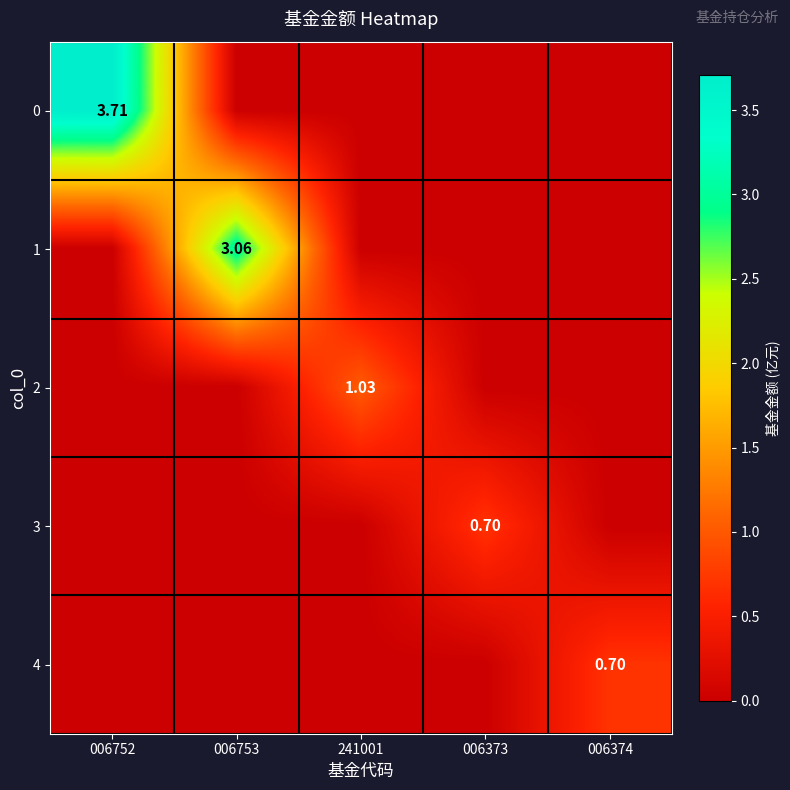

The 0 series shows 2.1 at 006373. True or false?

False